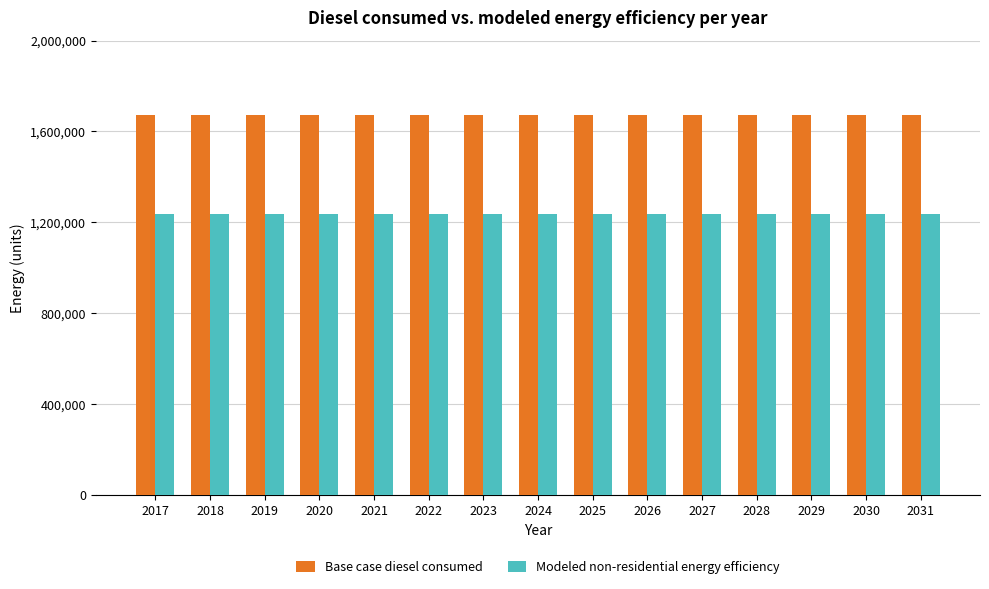

How many groups of bars are there?

15